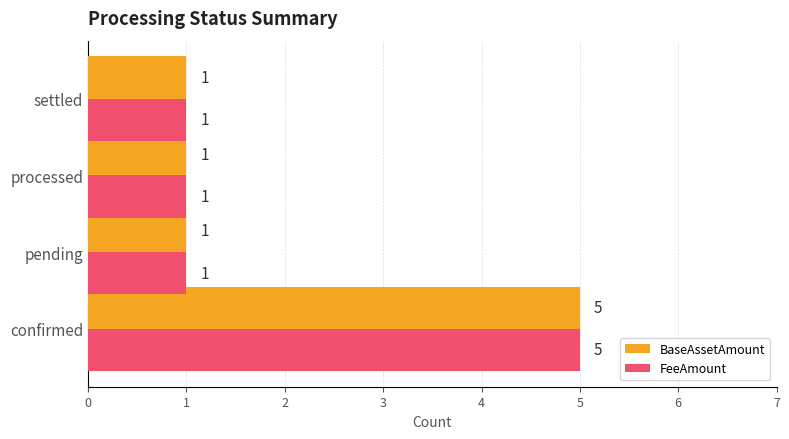

At how many categories does at least one series exceed 4?

1